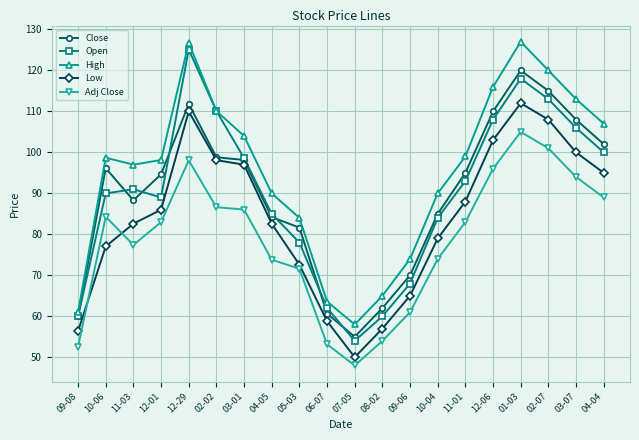

What is the value of the High point at the 18th from the left?

120.0